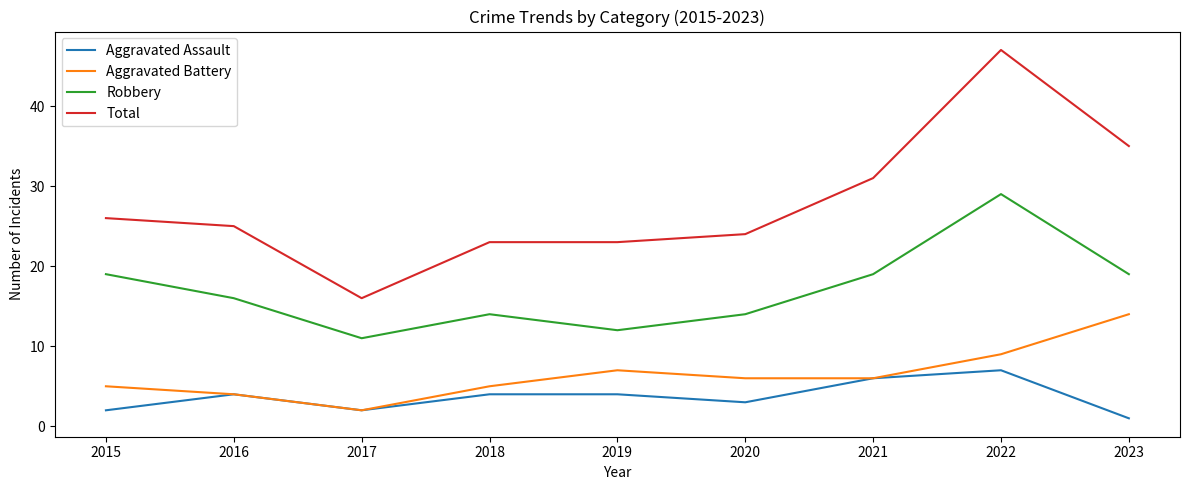

Which category has the lowest value across all series?

2023